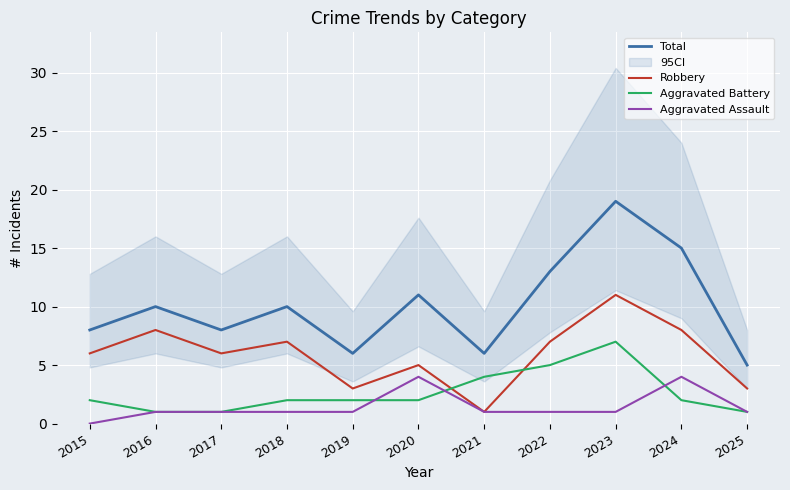

The Total series shows 13 at 2022. True or false?

True